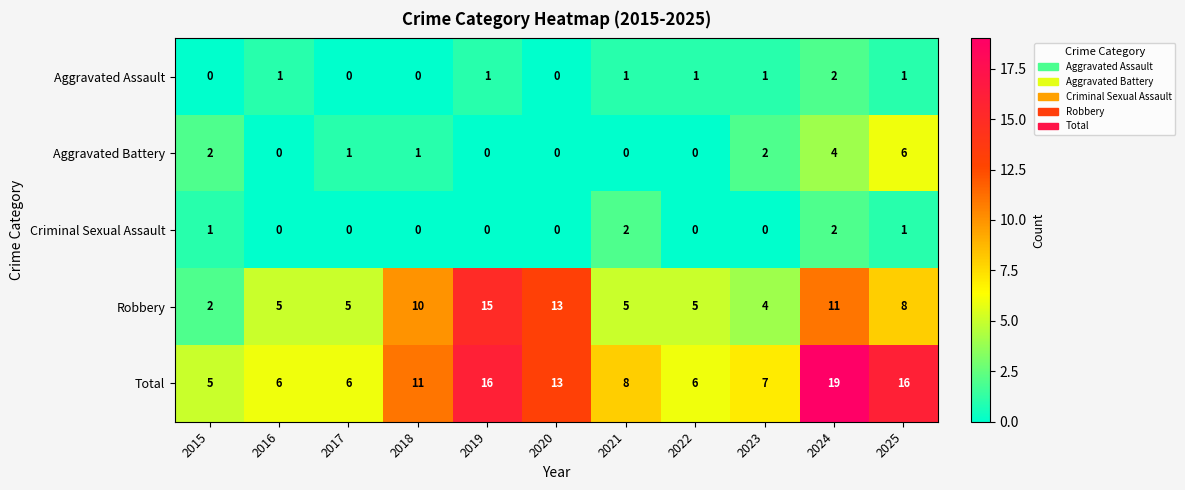

What is the total value across all series at 2018?

22